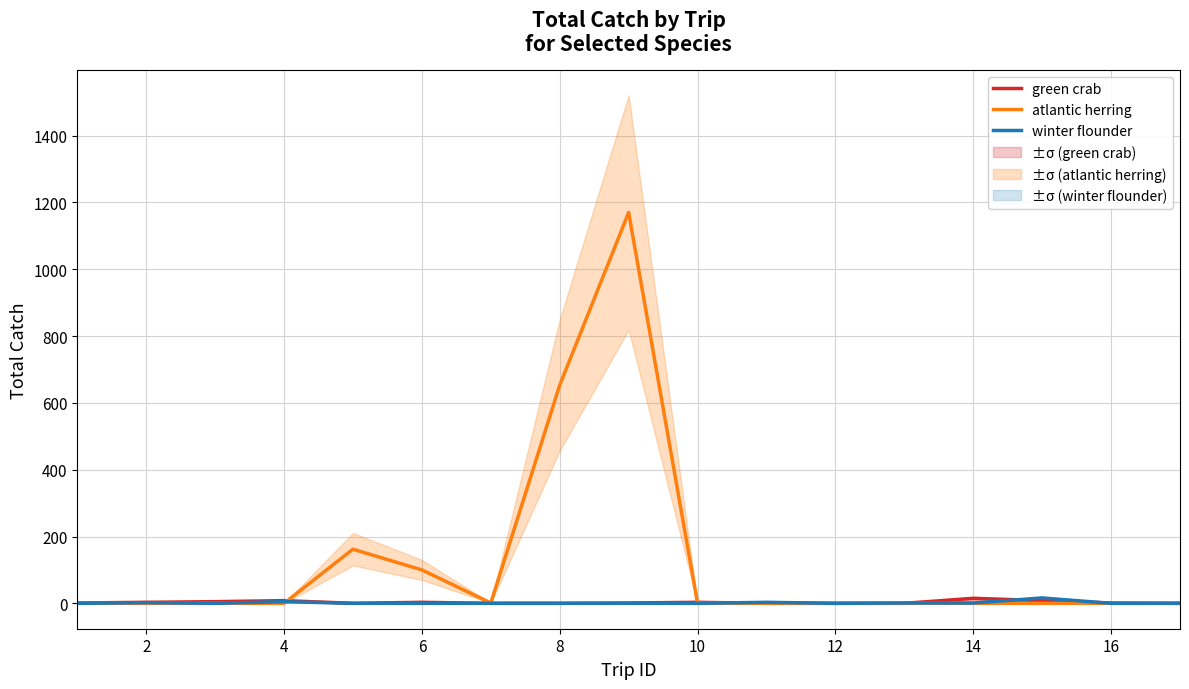

What is the average value of the green crab series?

3